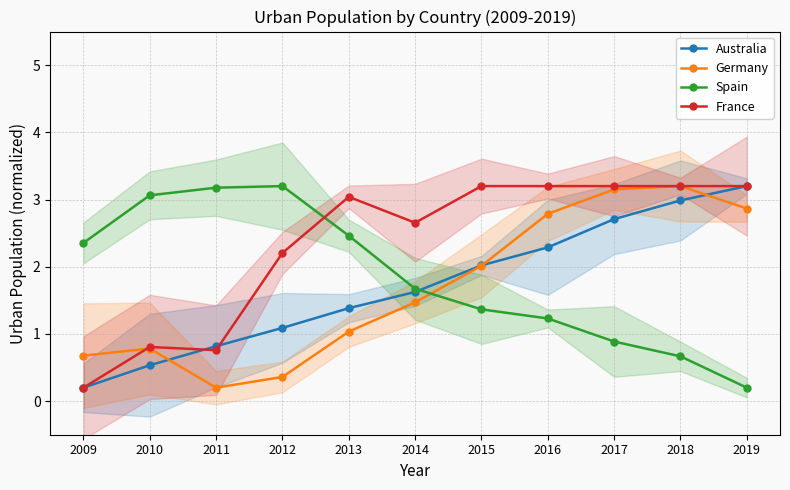

What is the total value across all series at 2009?

3.4